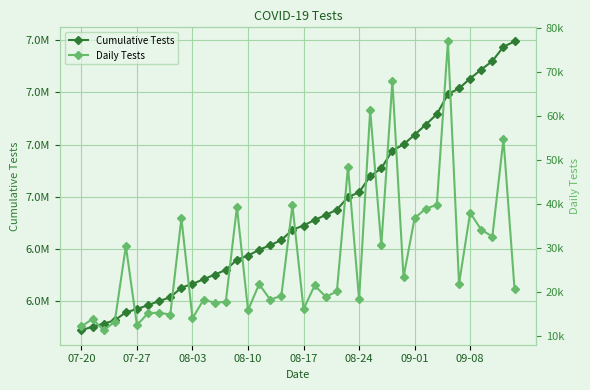

How many series are shown in this chart?

2